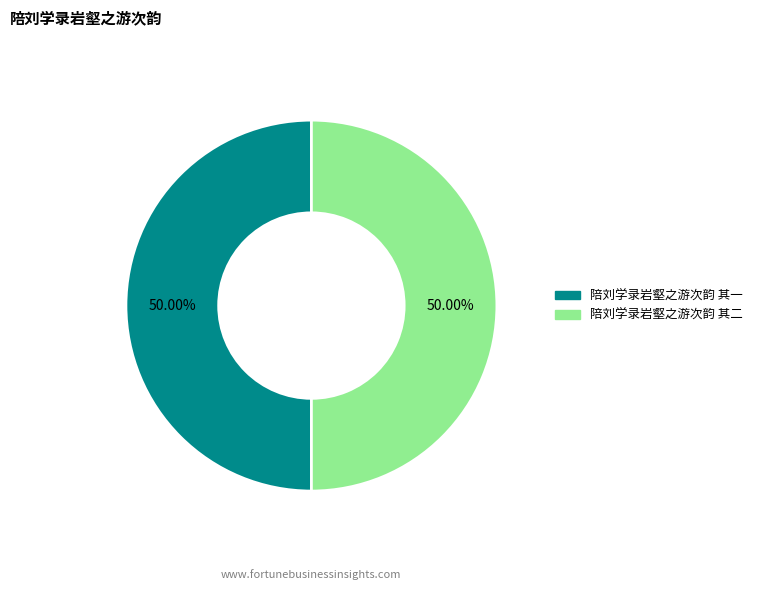

To the nearest percent, what portion does 陪刘学录岩壑之游次韵 其二 represent?

50%